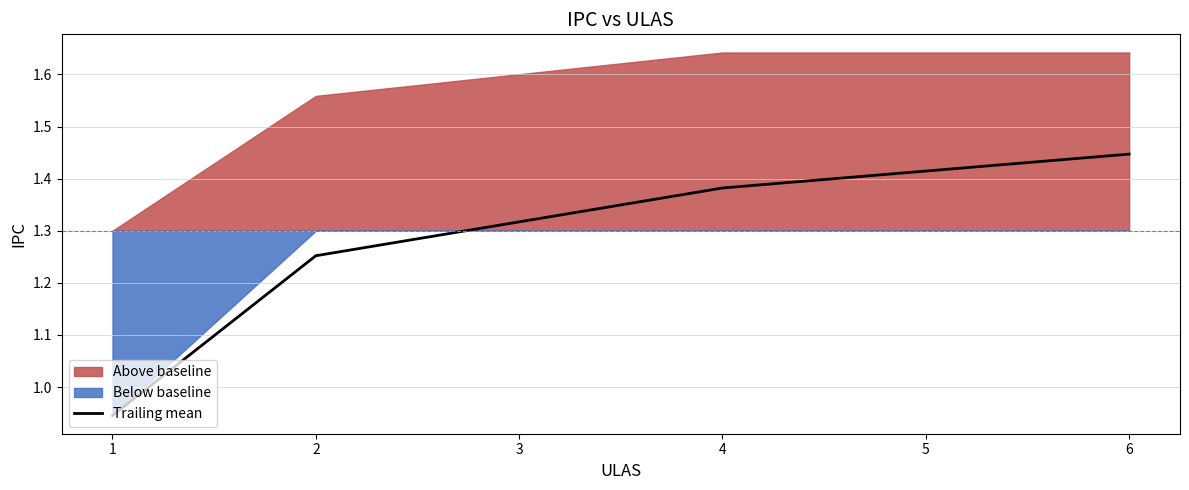

True or false: the data has more than 1 interior local peaks.

False